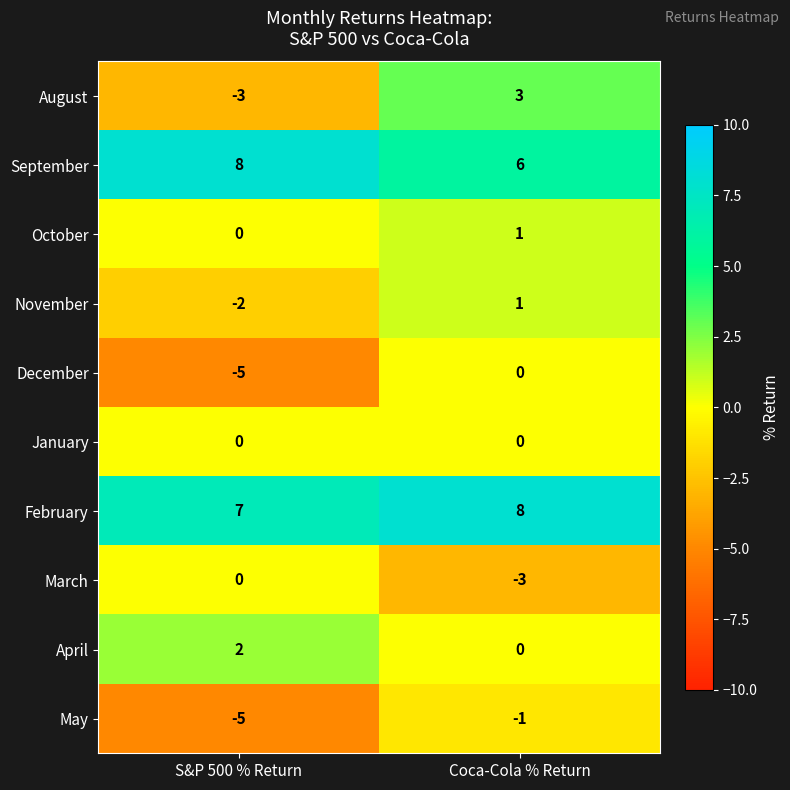

What is the total value across all series at S&P 500 % Return?

2